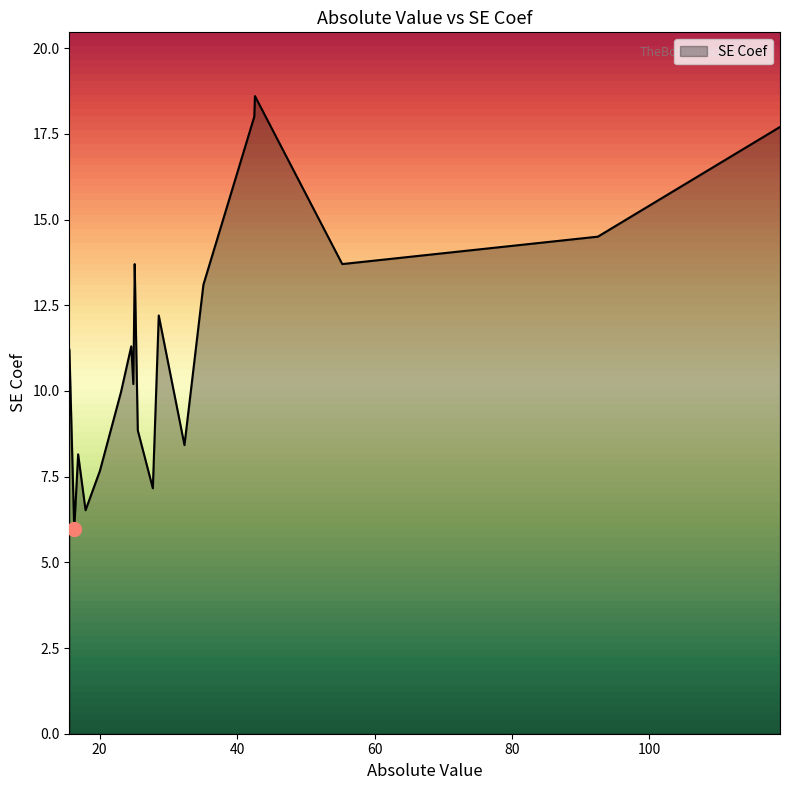

What is the minimum value shown in the chart?

6.0